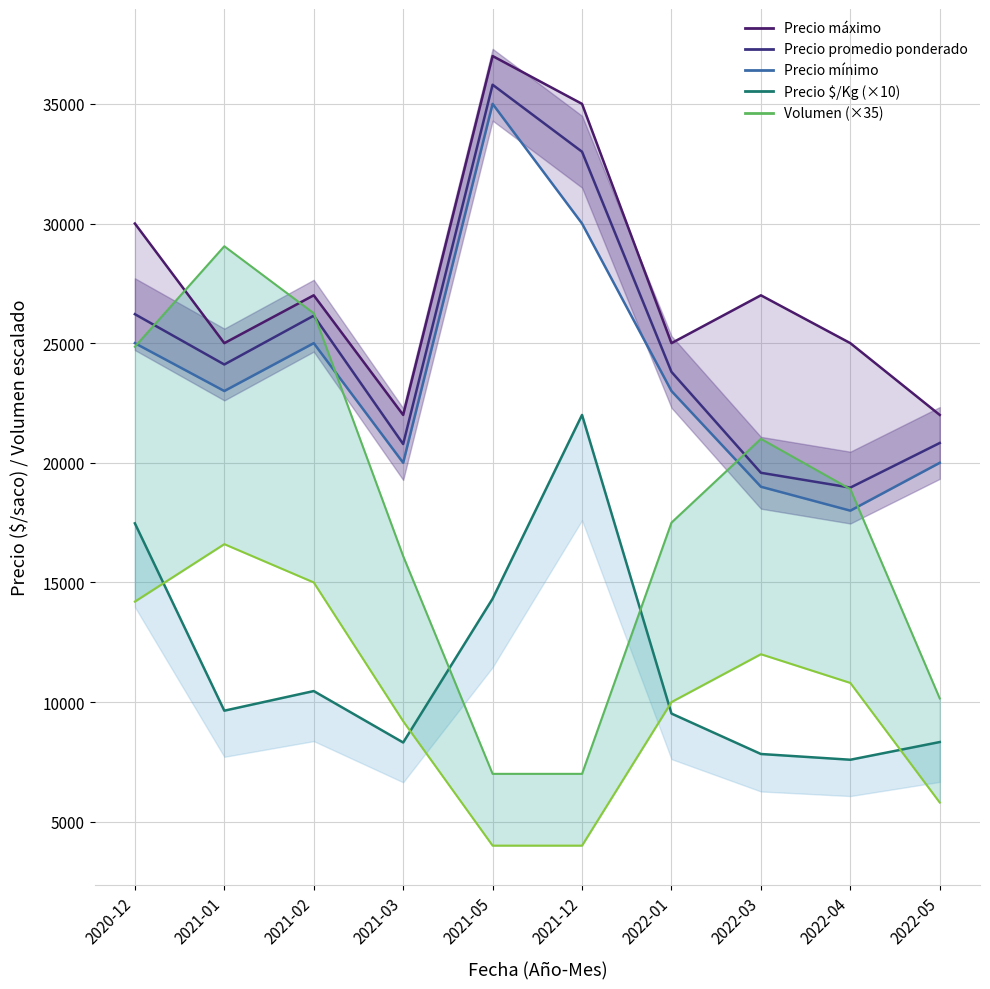

True or false: Precio máximo and Precio promedio ponderado cross at least once.

False